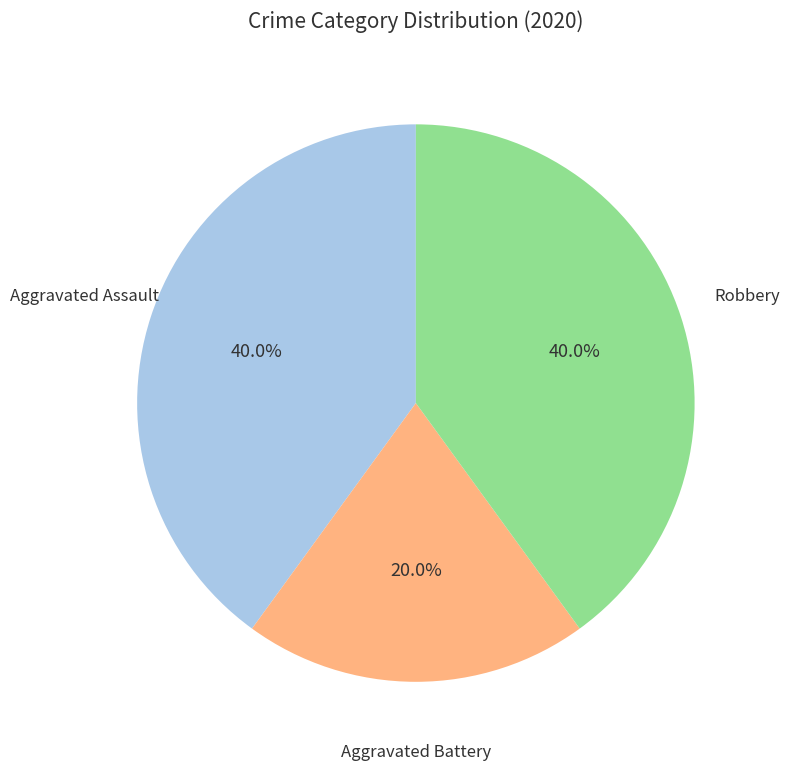

What percentage is NOT represented by Aggravated Assault?

60.0%